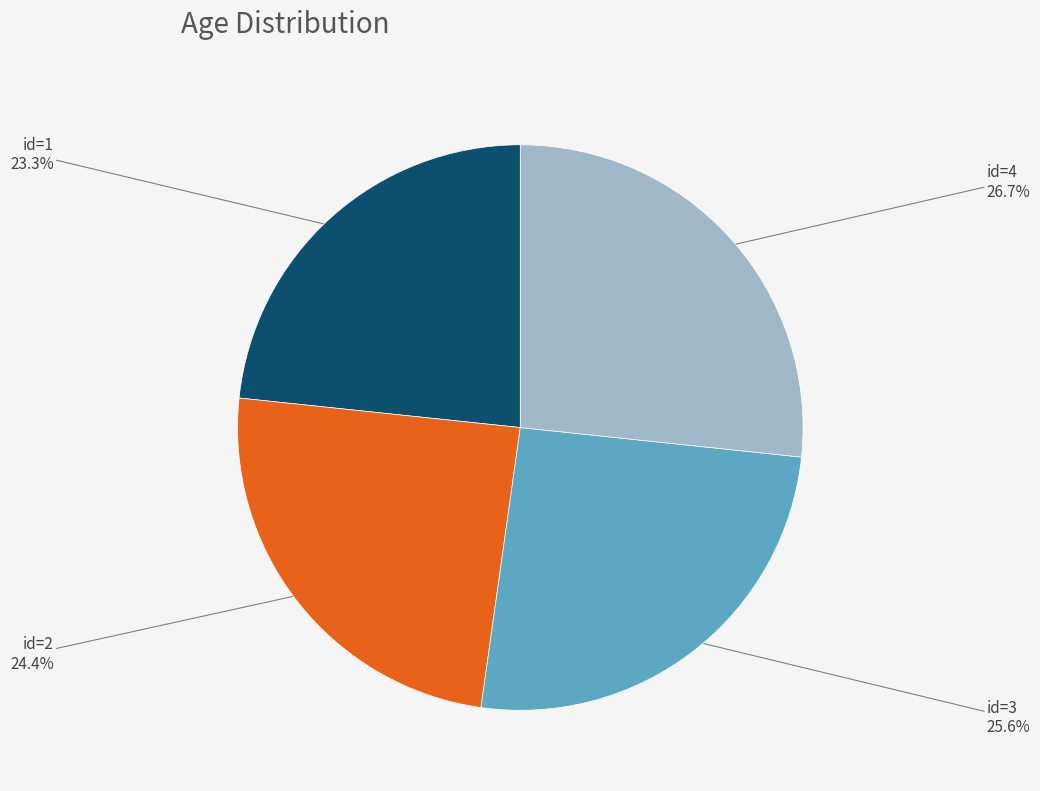

Is there a majority slice in this chart?

No